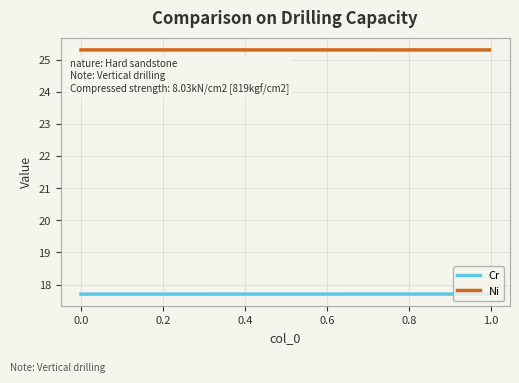

True or false: Ni and Cr intersect in this chart.

False